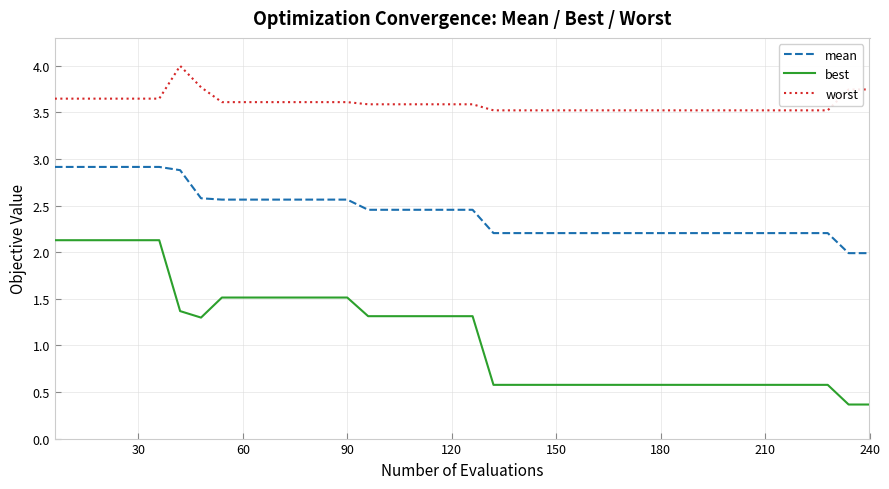

What is the difference between the maximum and minimum values in the best series?

1.8